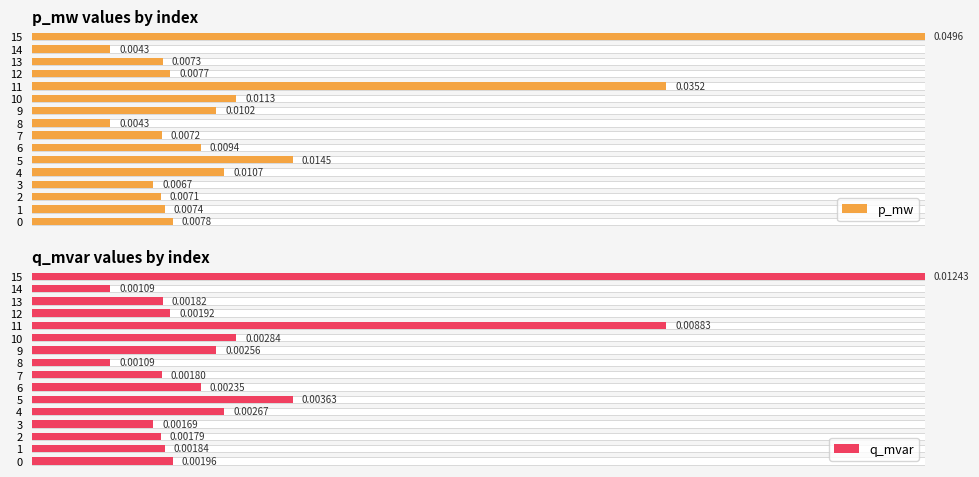

How many bars are there in each group?

2